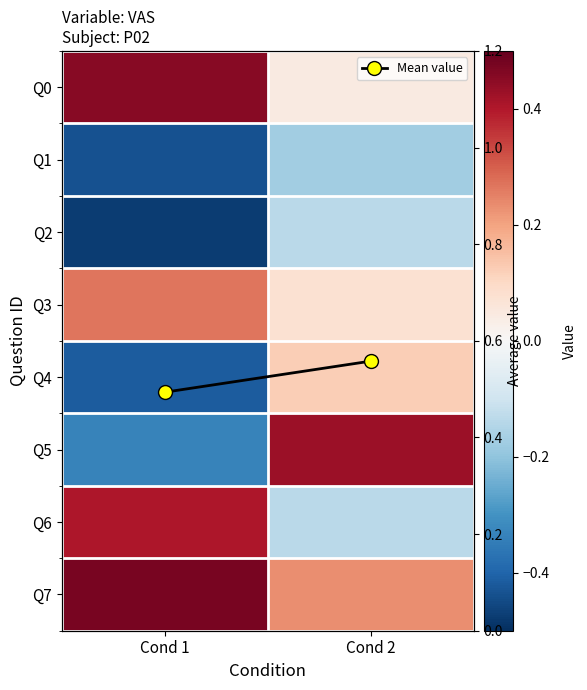

Between Cond 2 and Cond 1, which is larger?

Cond 1